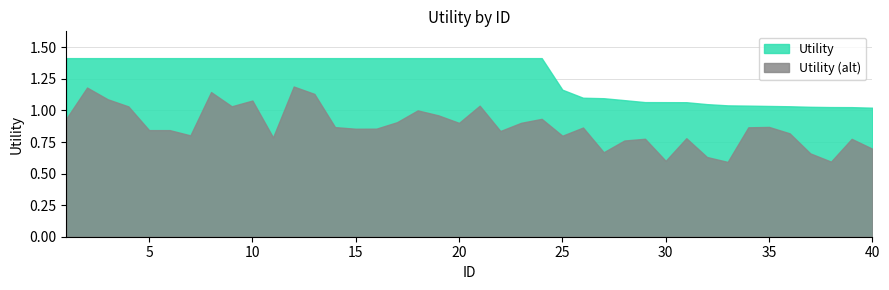

The chart shows a value of 1.4 at 17. True or false?

True